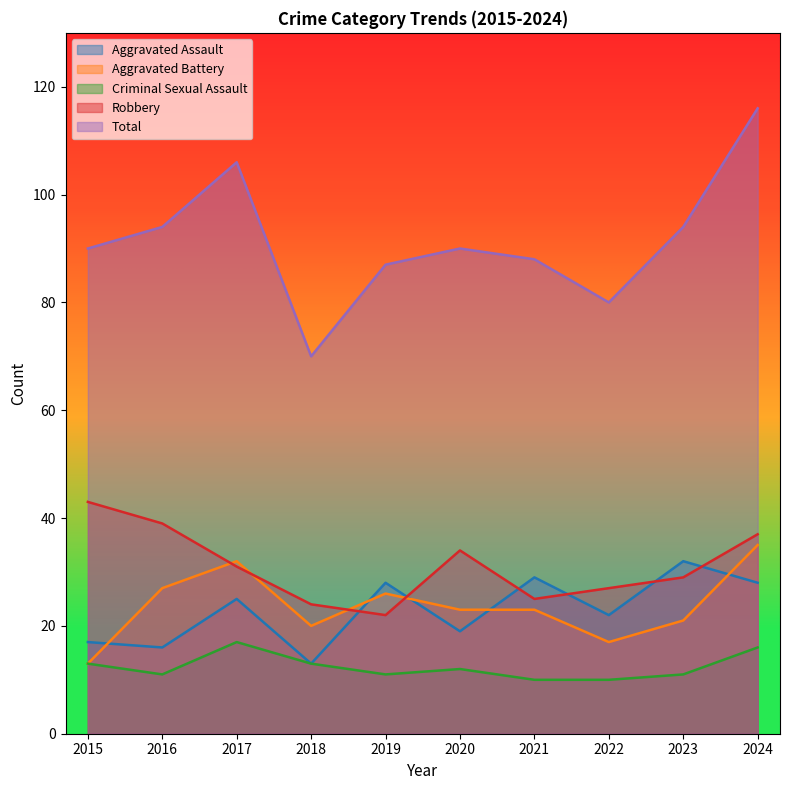

What is the difference between the highest and lowest values at 2022?

70